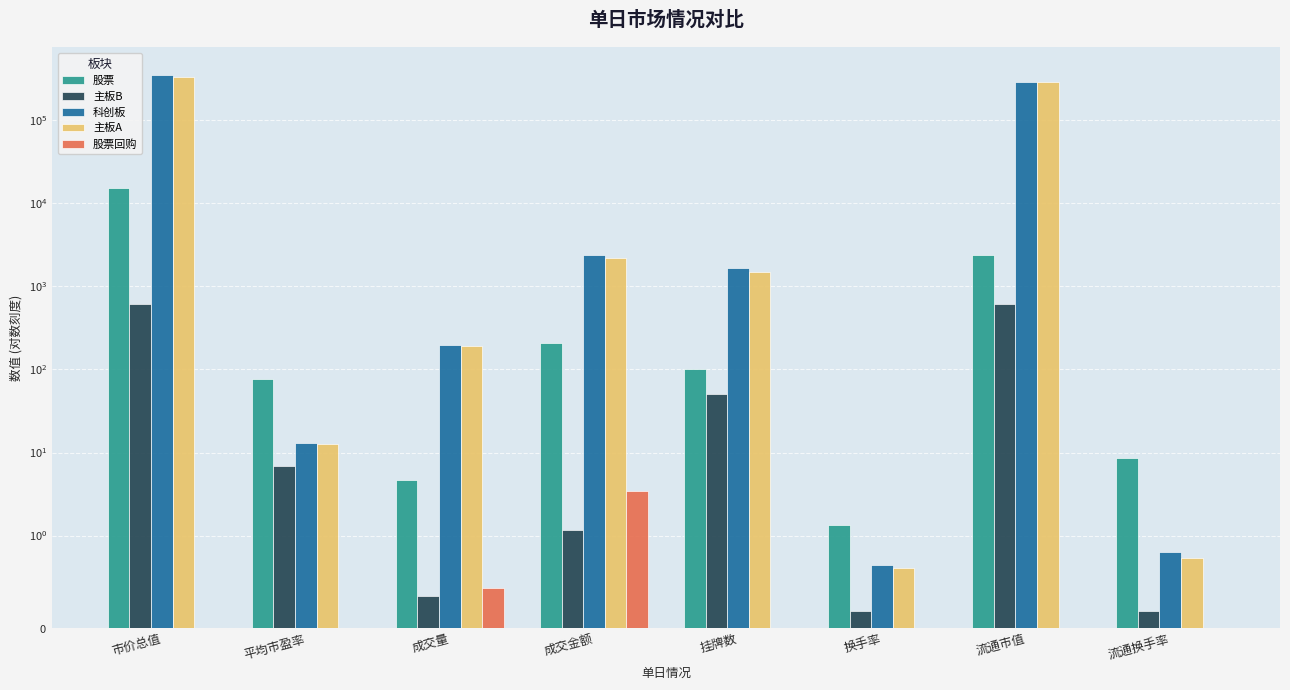

Is the value of 主板B at 平均市盈率 greater than the value of 主板A at 成交金额?

No